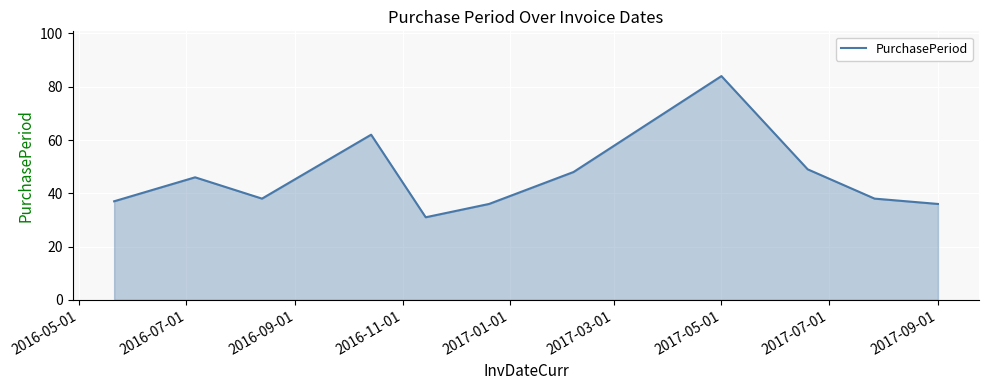

What is the smallest value displayed?

31